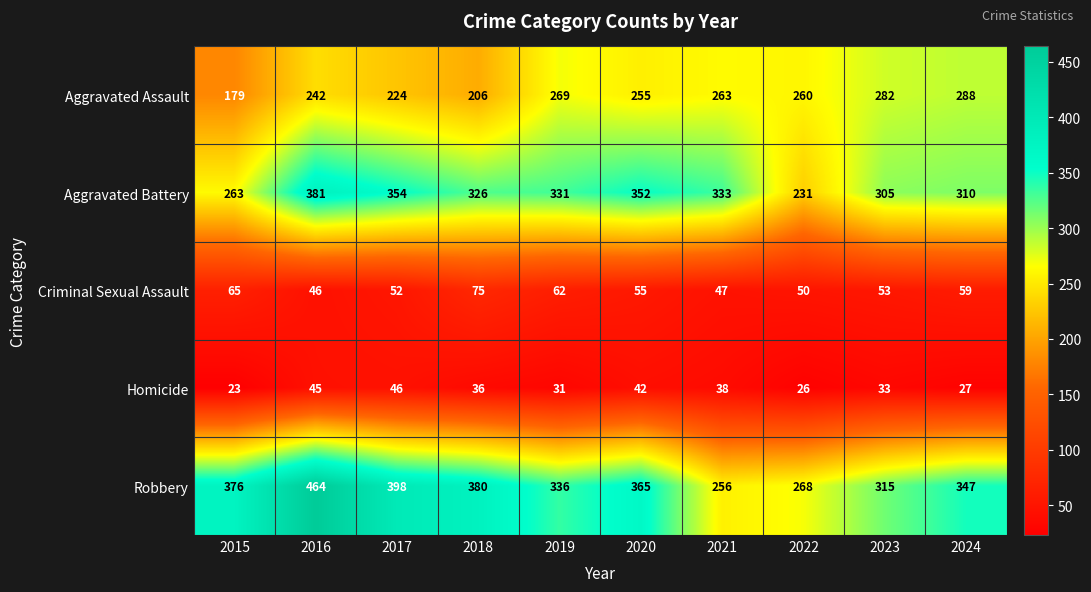

The Aggravated Assault series shows 134 at 2022. True or false?

False